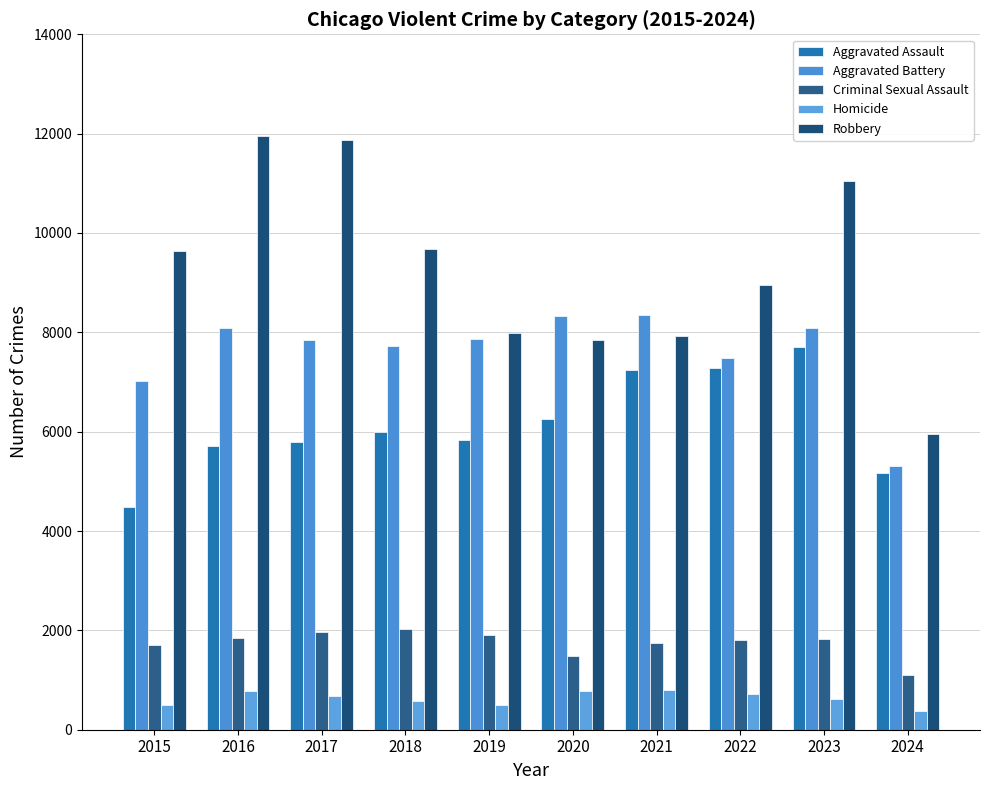

Rank the categories by Robbery value from lowest to highest.

2024, 2020, 2021, 2019, 2022, 2015, 2018, 2023, 2017, 2016